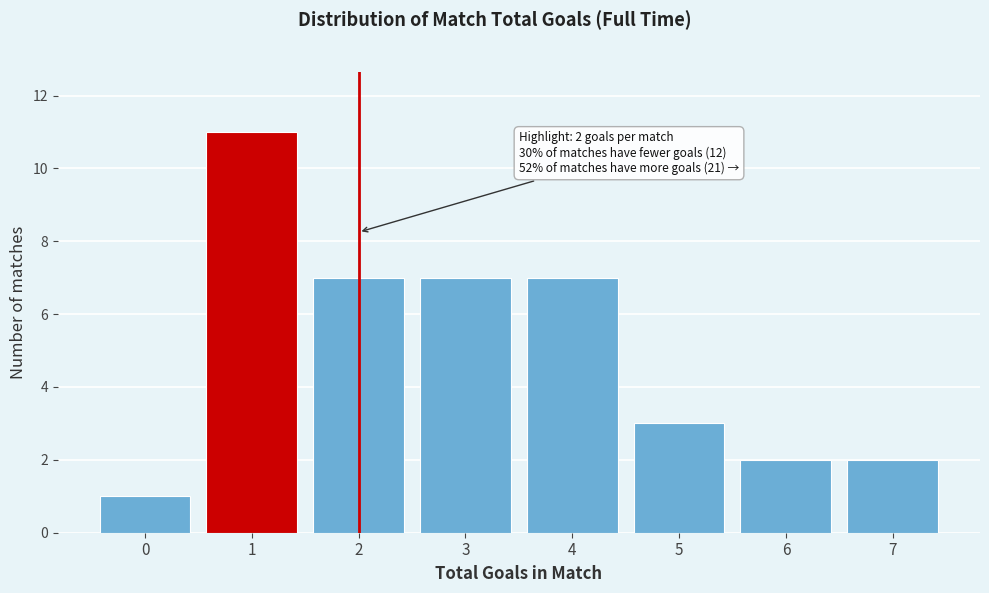

Reading left to right, list all the values displayed in this chart.

0=1	1=11	2=7	3=7	4=7	5=3	6=2	7=2